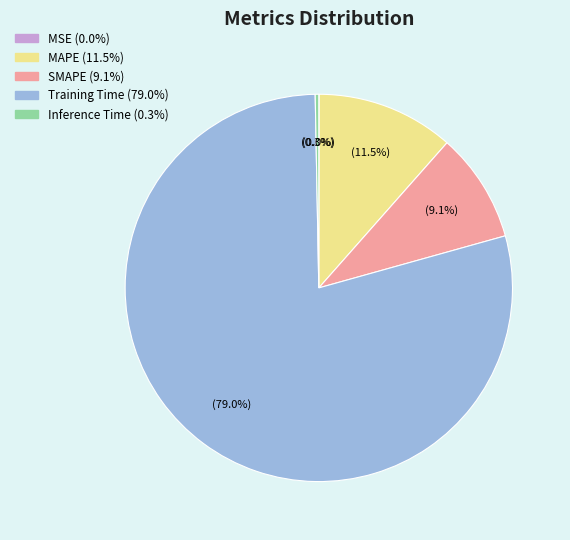

Which has a higher value, MAPE or Training Time?

Training Time